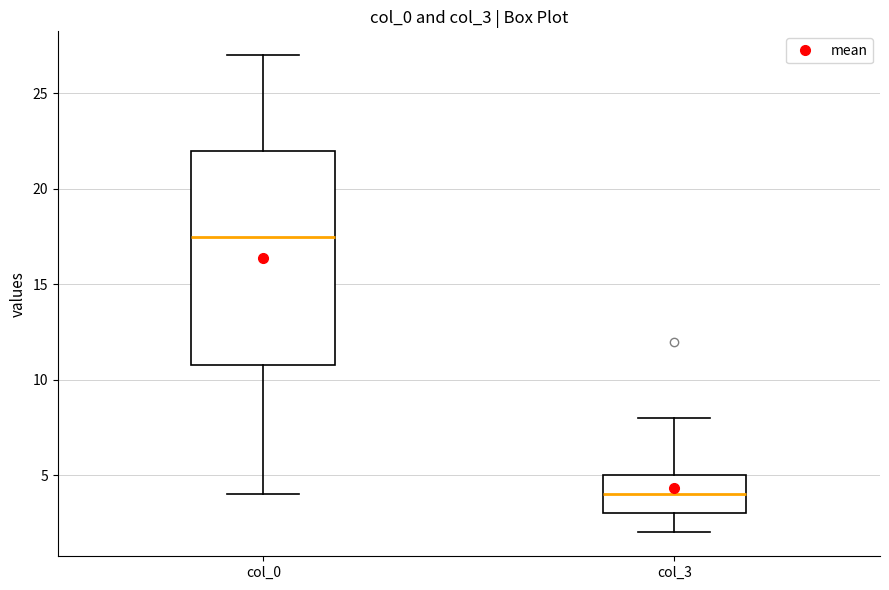

Which box's median line is the lowest?

col_3